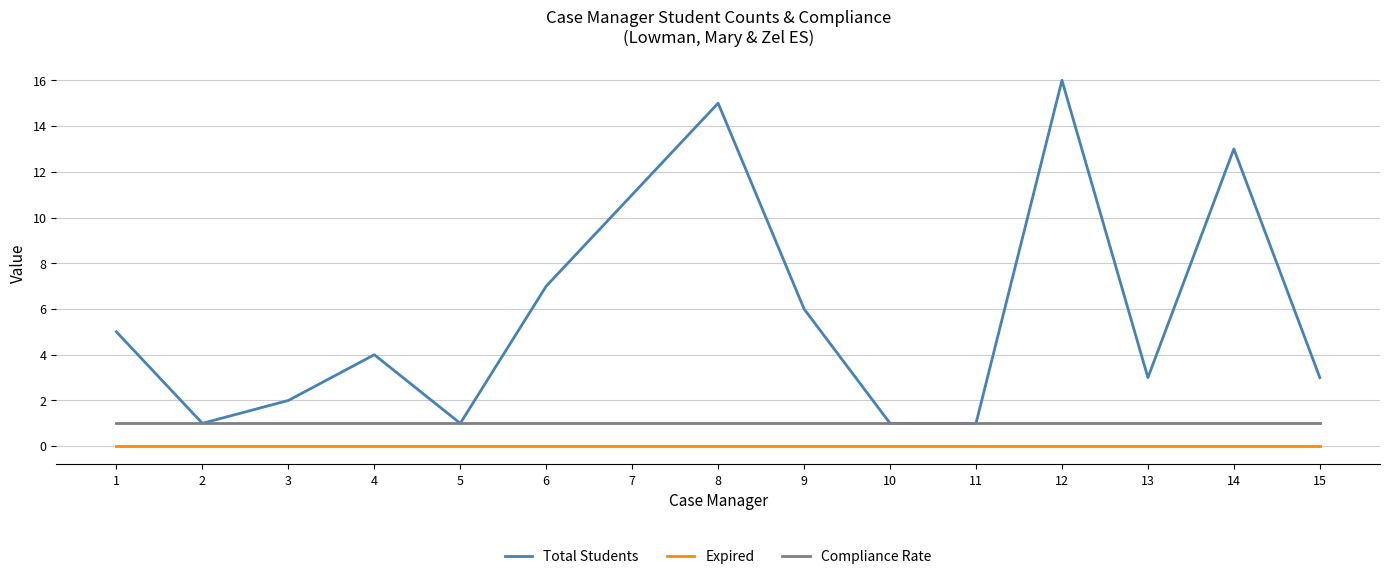

What is the difference between the Total Students values at 7 and 9?

5